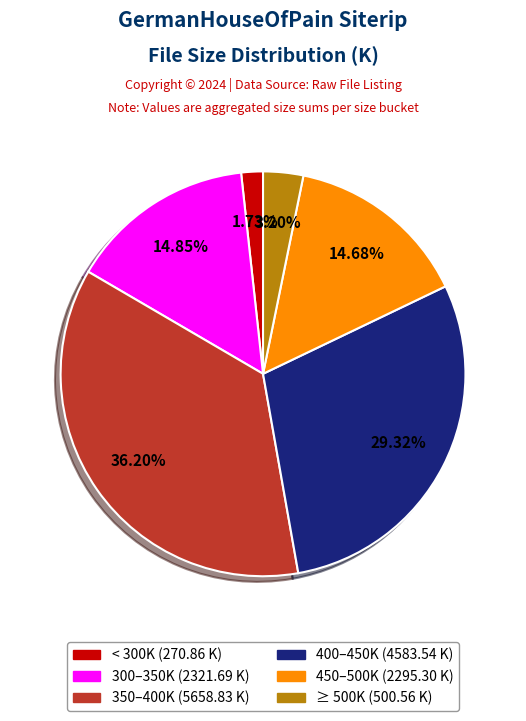

How many slices are in this pie chart?

6